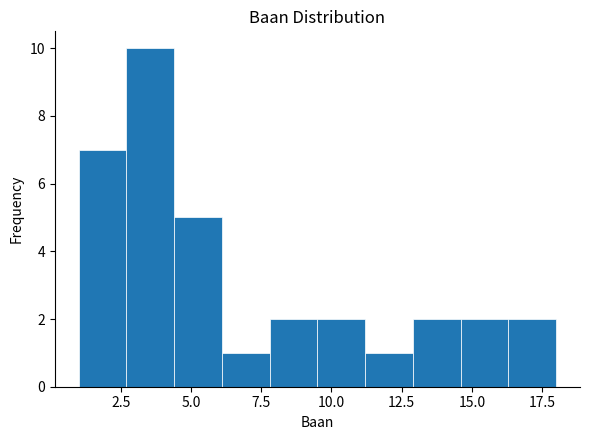

Around what value on the x-axis is the tallest bar? Give the approximate position of its centre, as read against the axis.

3.5